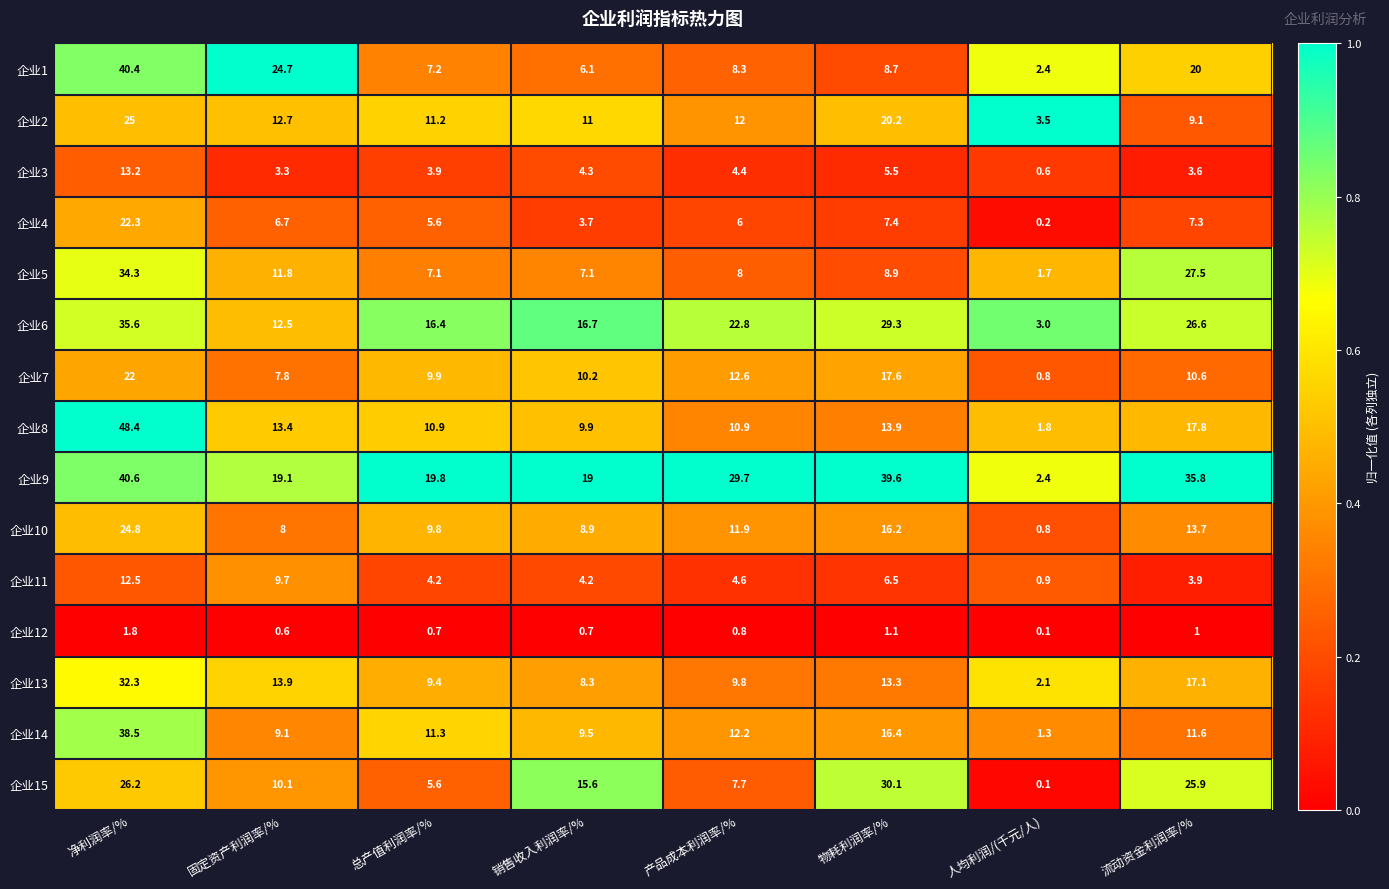

What value does the 企业9 series have at 销售收入利润率/%?

19.0